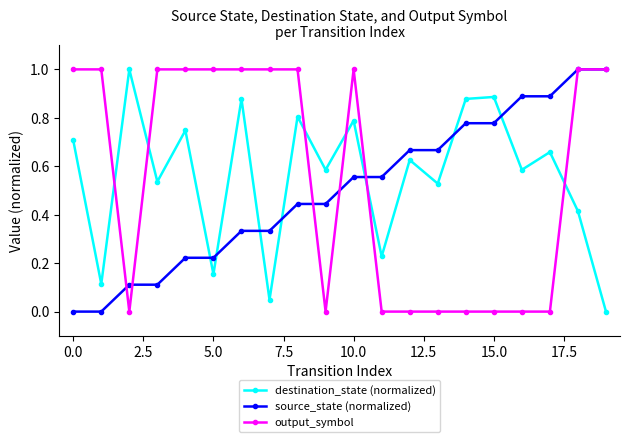

What is the maximum value shown in the chart?

1.0